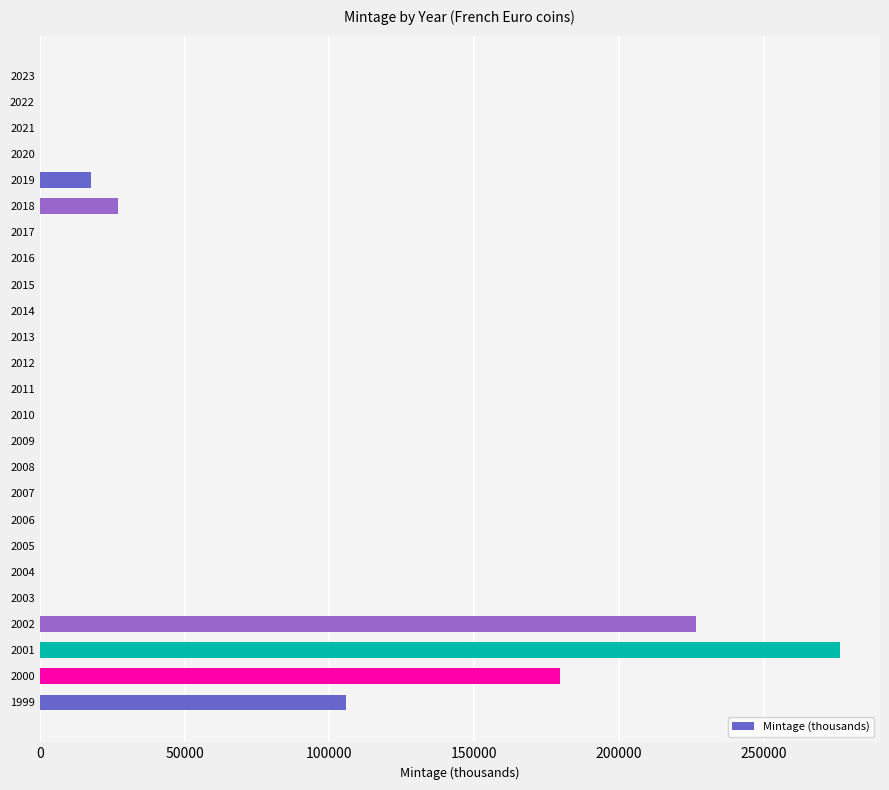

What is the maximum value shown in the chart?

276302.3